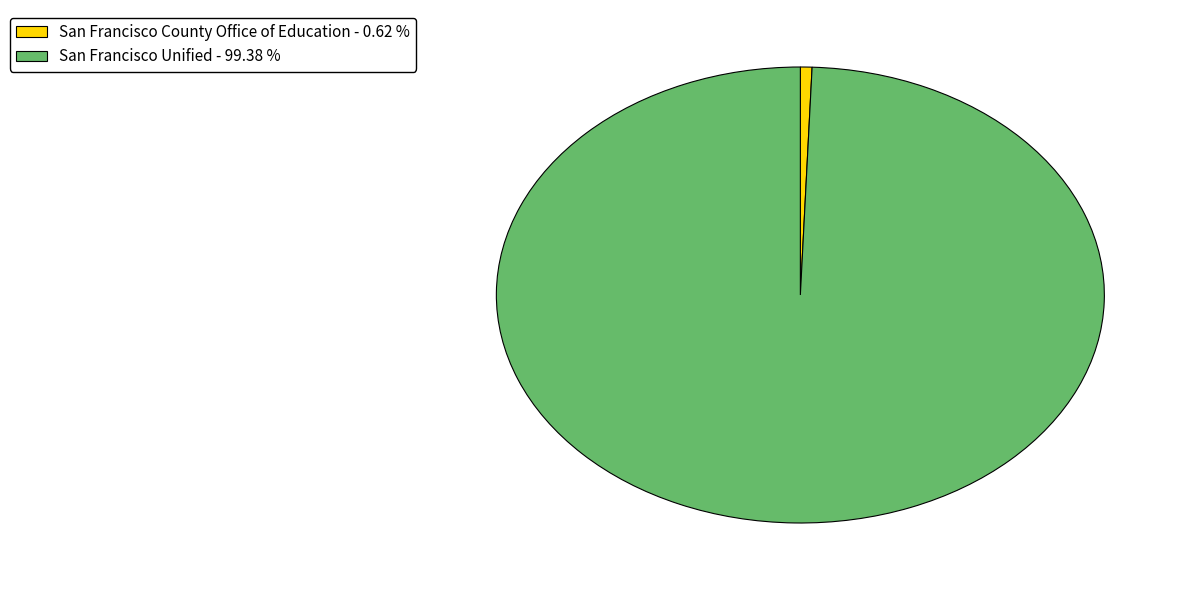

What is the majority slice?

San Francisco Unified